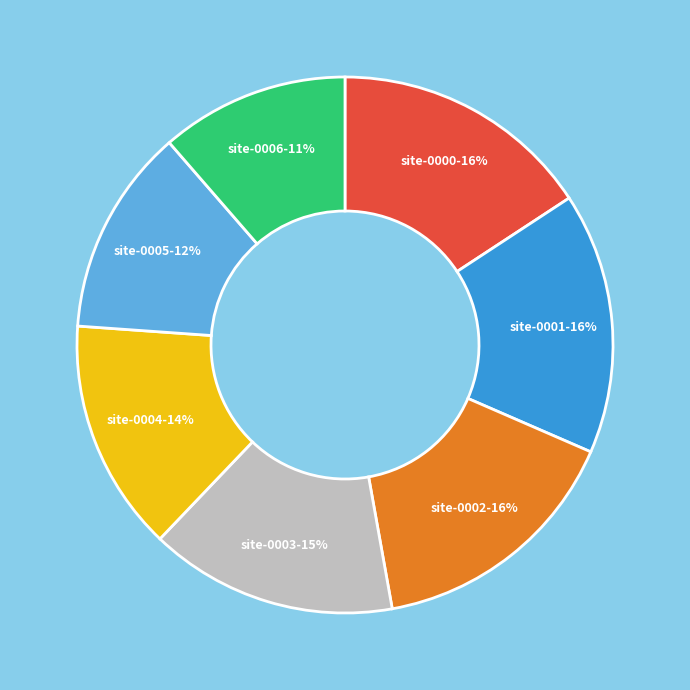

Is there a majority slice in this chart?

No